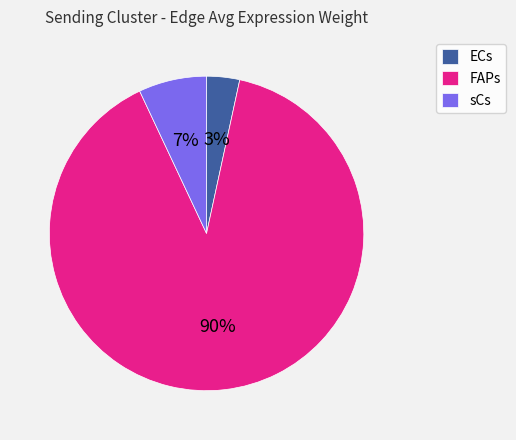

Combined, do ECs and sCs account for over 50%?

No